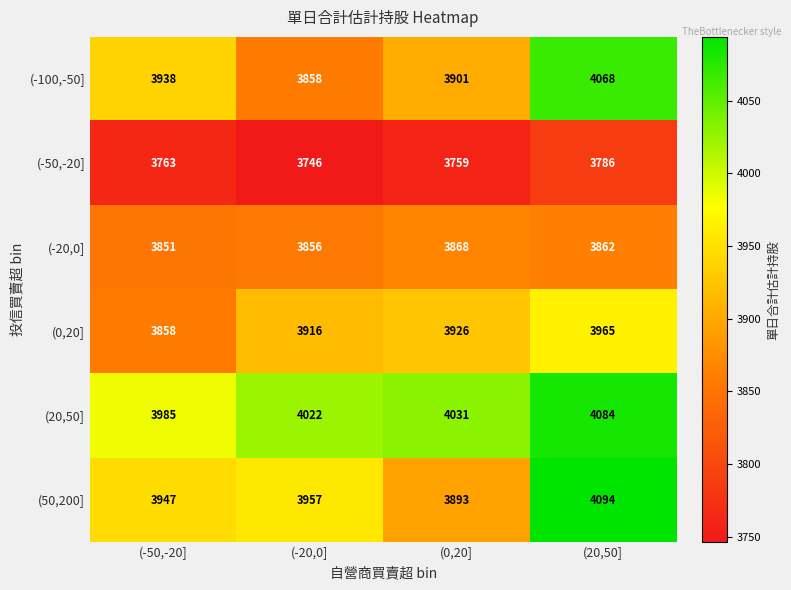

What is the difference between the highest and lowest values at (20,50]?

308